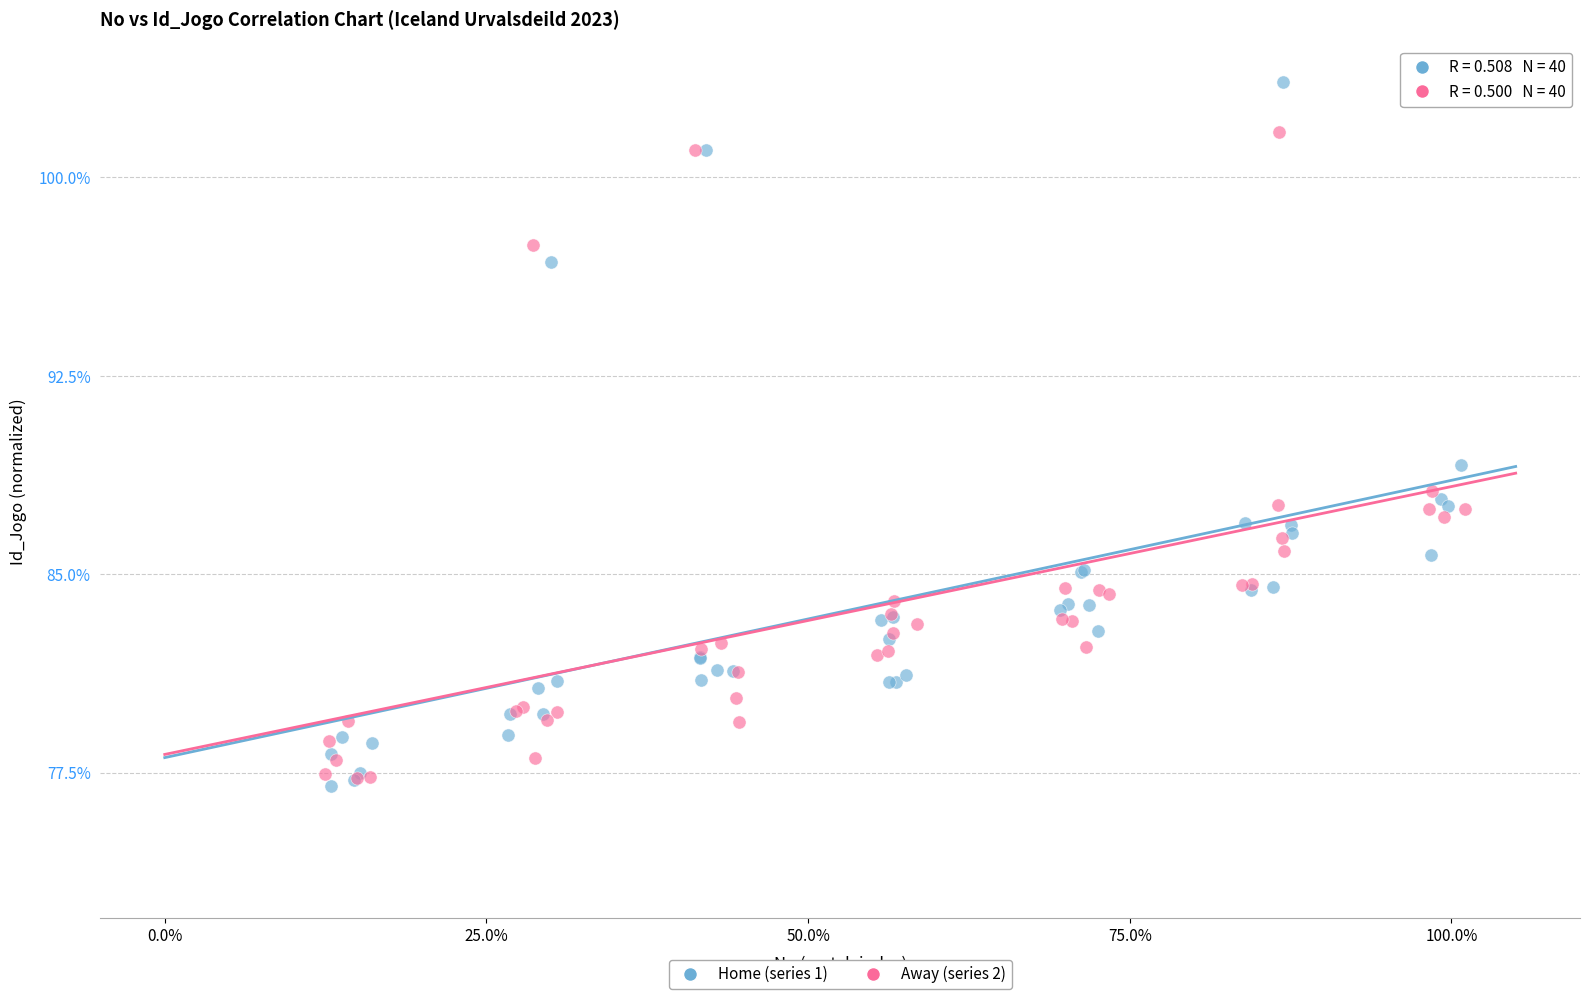

Which series has the largest Y range (max minus min)?

Home (series 1)